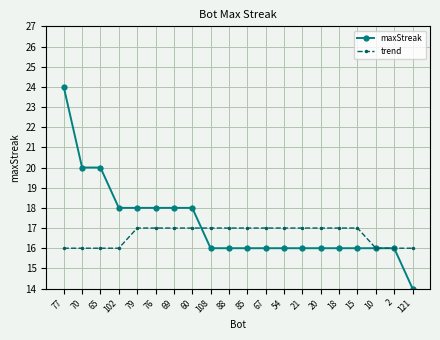

At 54, list the series in order from smallest to largest.

maxStreak, trend